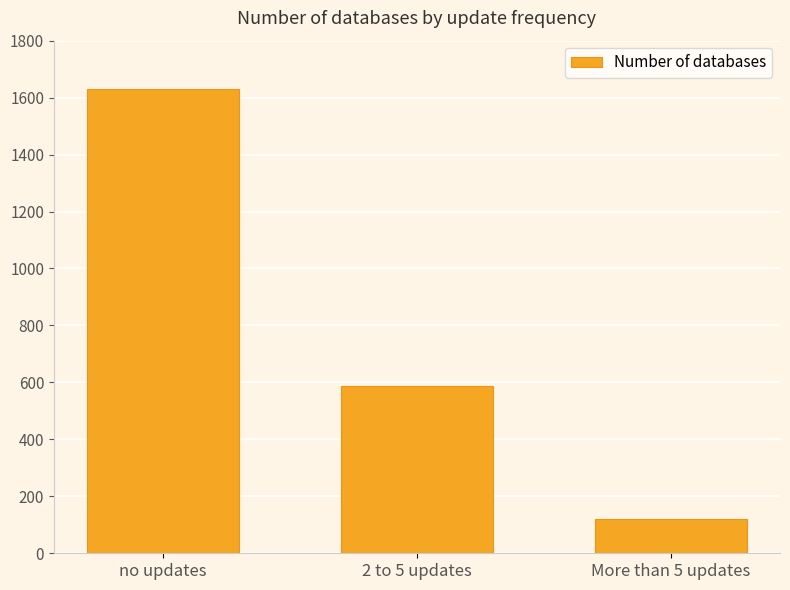

Reading right to left, what are all the values shown in this chart?

122	588	1632